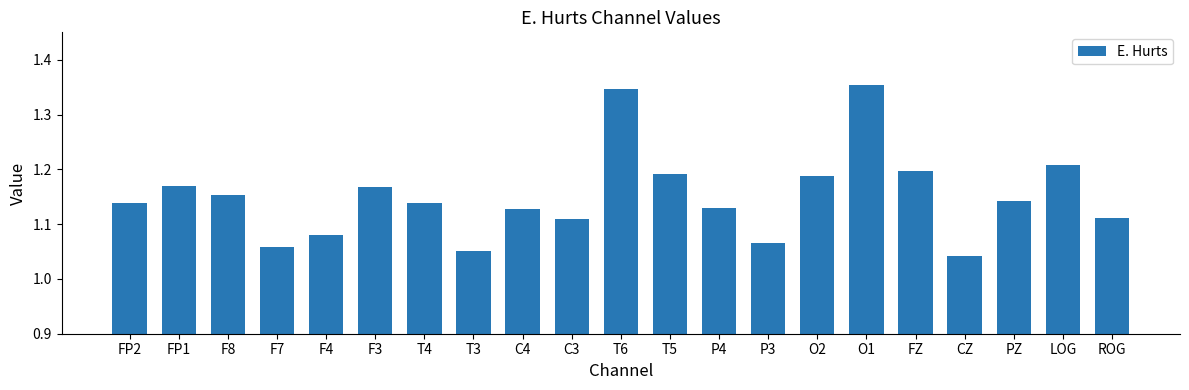

What position from the right is C3?

12